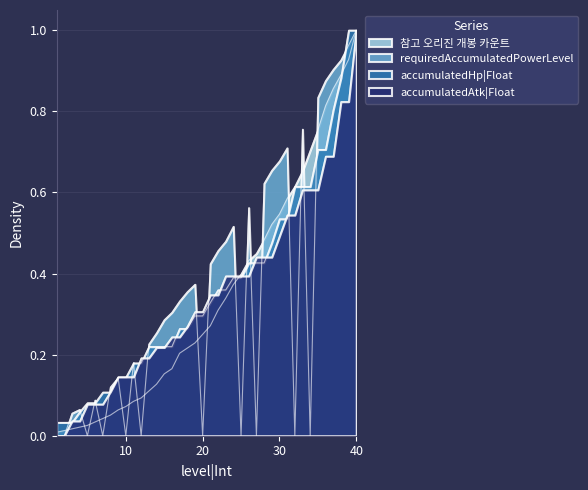

Where do requiredAccumulatedPowerLevel and accumulatedAtk|Float first cross each other?

4 and 5